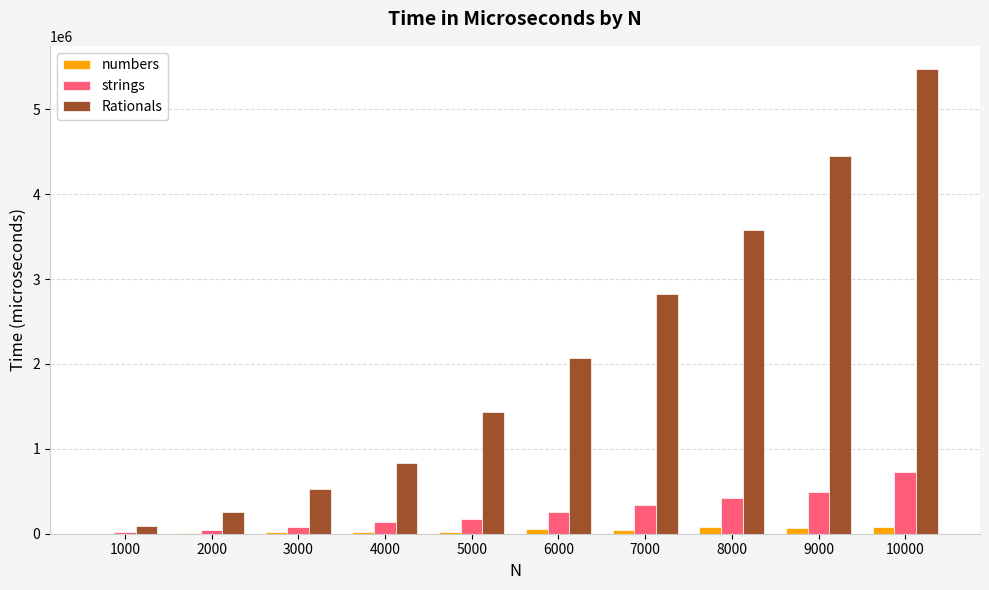

Which series has the widest spread of values?

Rationals